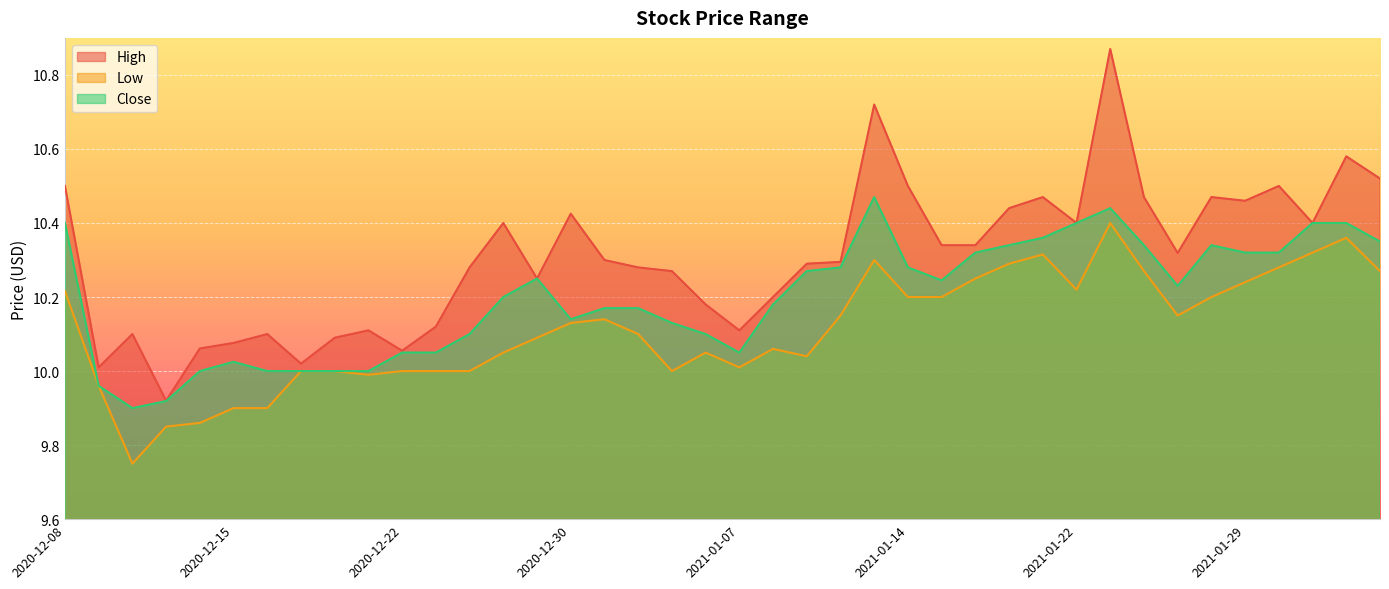

What is the spread (max minus min) of values at 2021-01-27?

0.2